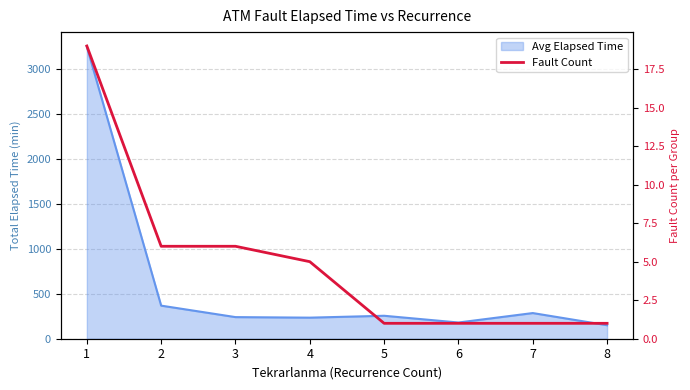

At which label does the data first exceed 5?

1